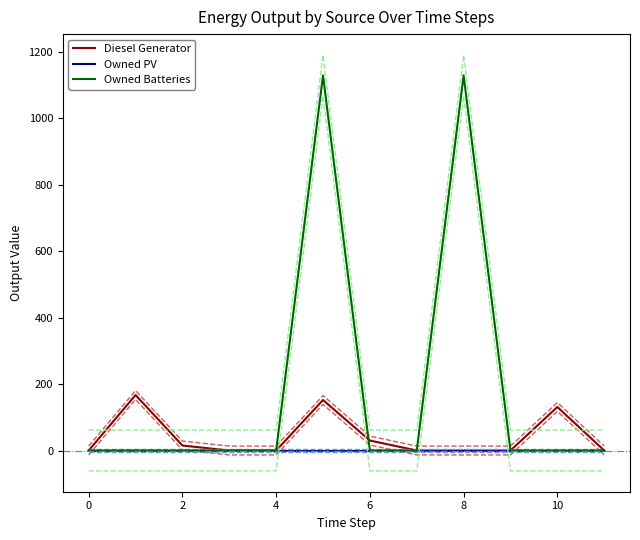

How many data points in Owned Batteries are above 0?

2